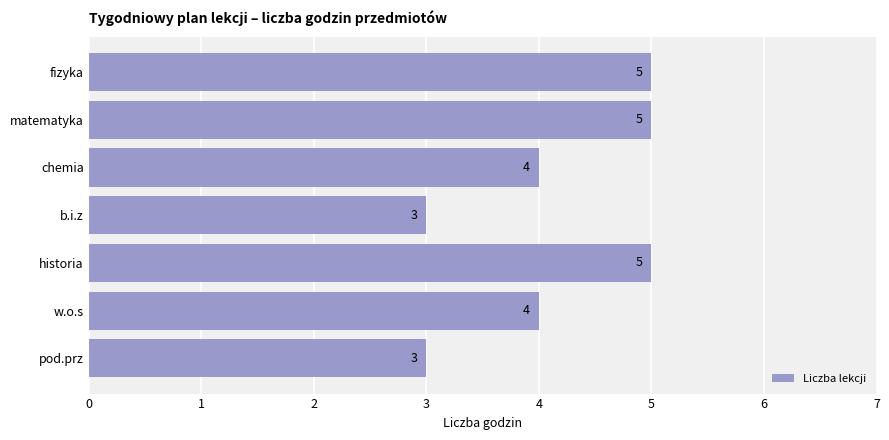

What is the difference between the maximum and minimum values?

2